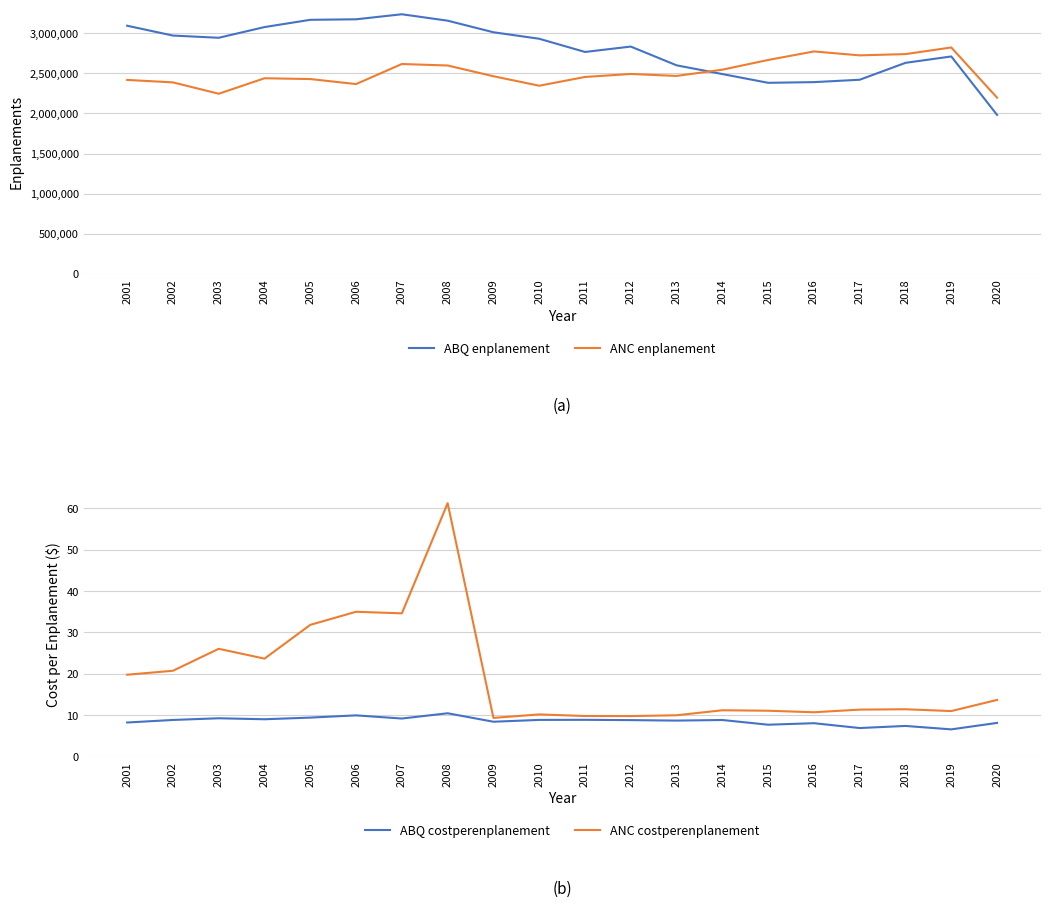

How many data points in ABQ costperenplanement are less than 8?

4